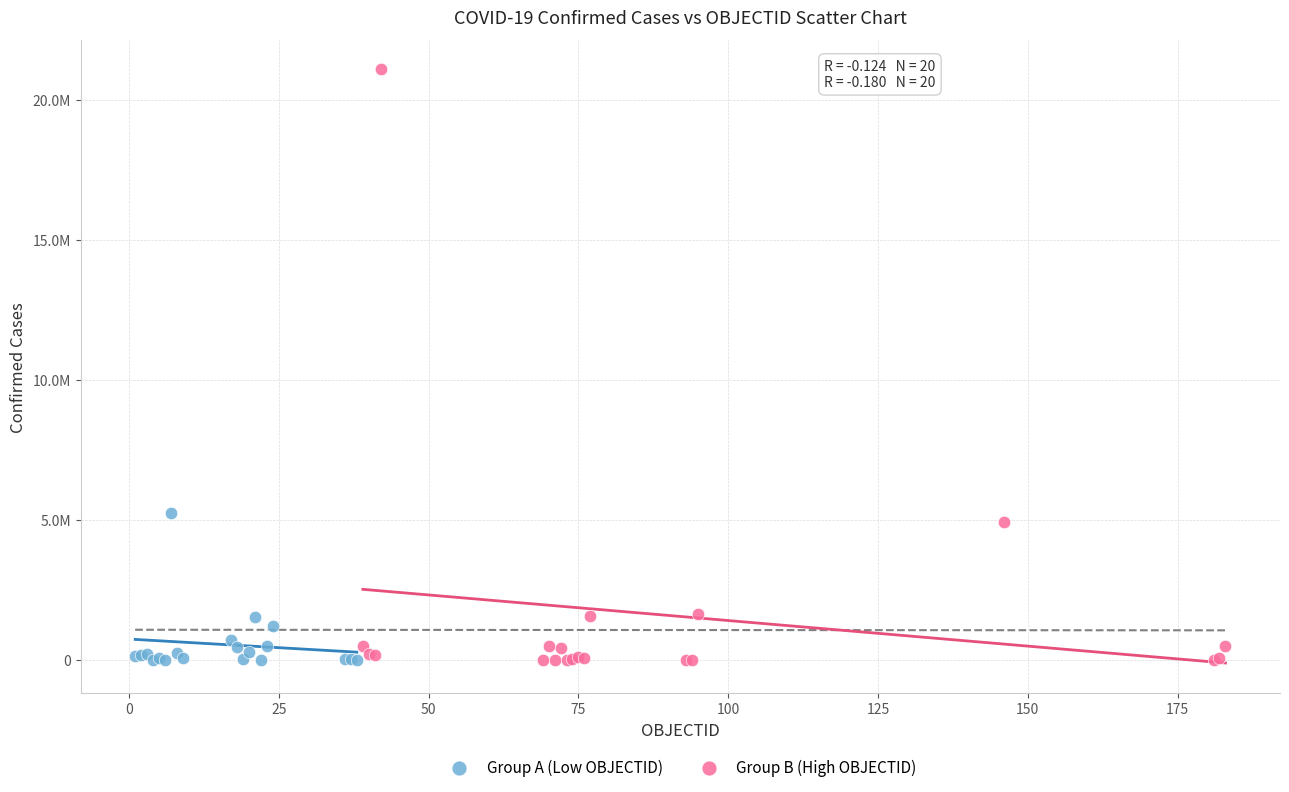

Which series has the widest spread of Y values?

Group B (High OBJECTID)